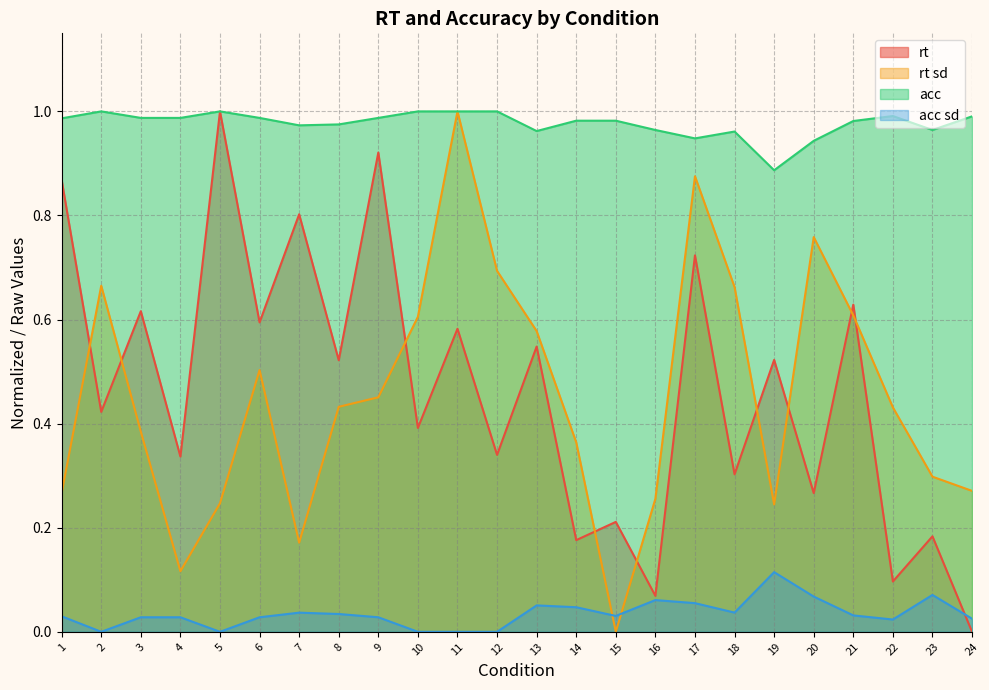

How many lines are shown in the chart?

4